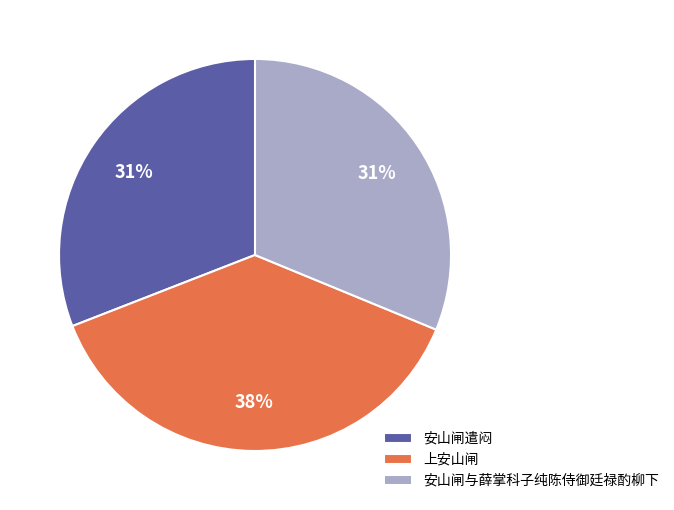

Which slice is the largest?

上安山闸